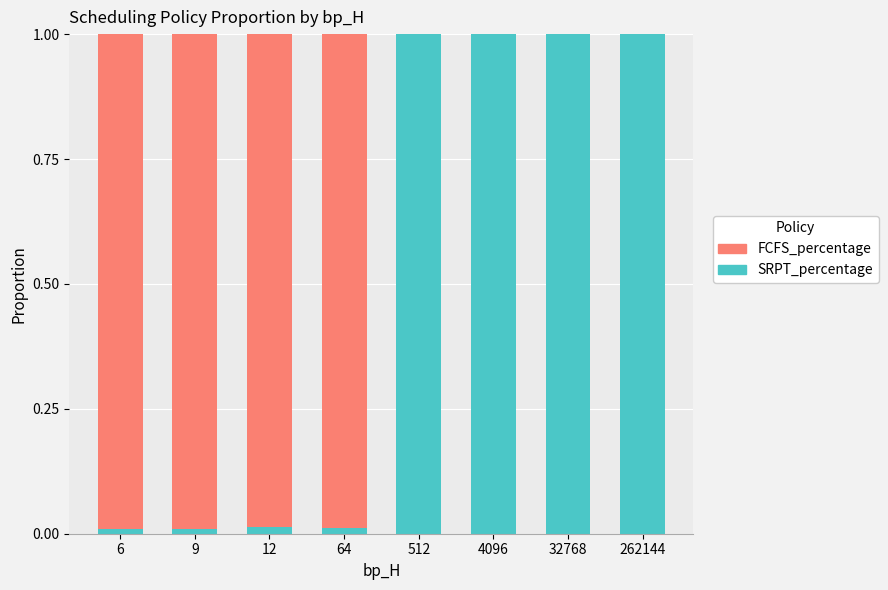

The SRPT_percentage series shows 1.4 at 4096. True or false?

False